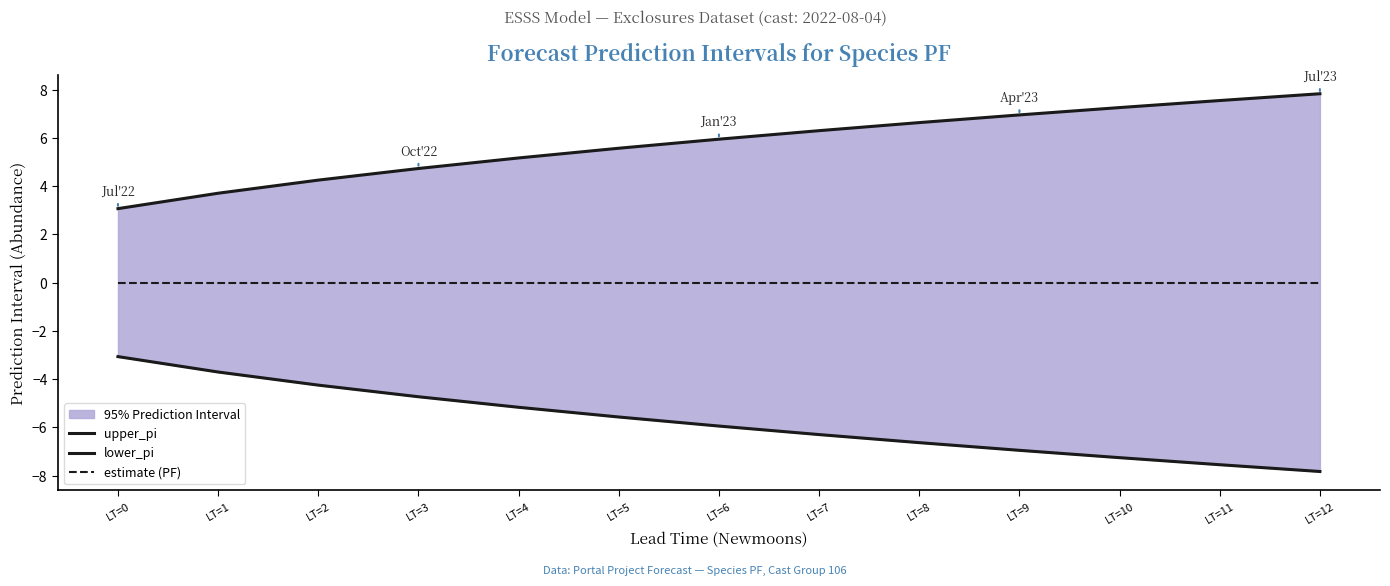

What is the difference between the lower_pi values at LT=0 and LT=2?

1.2